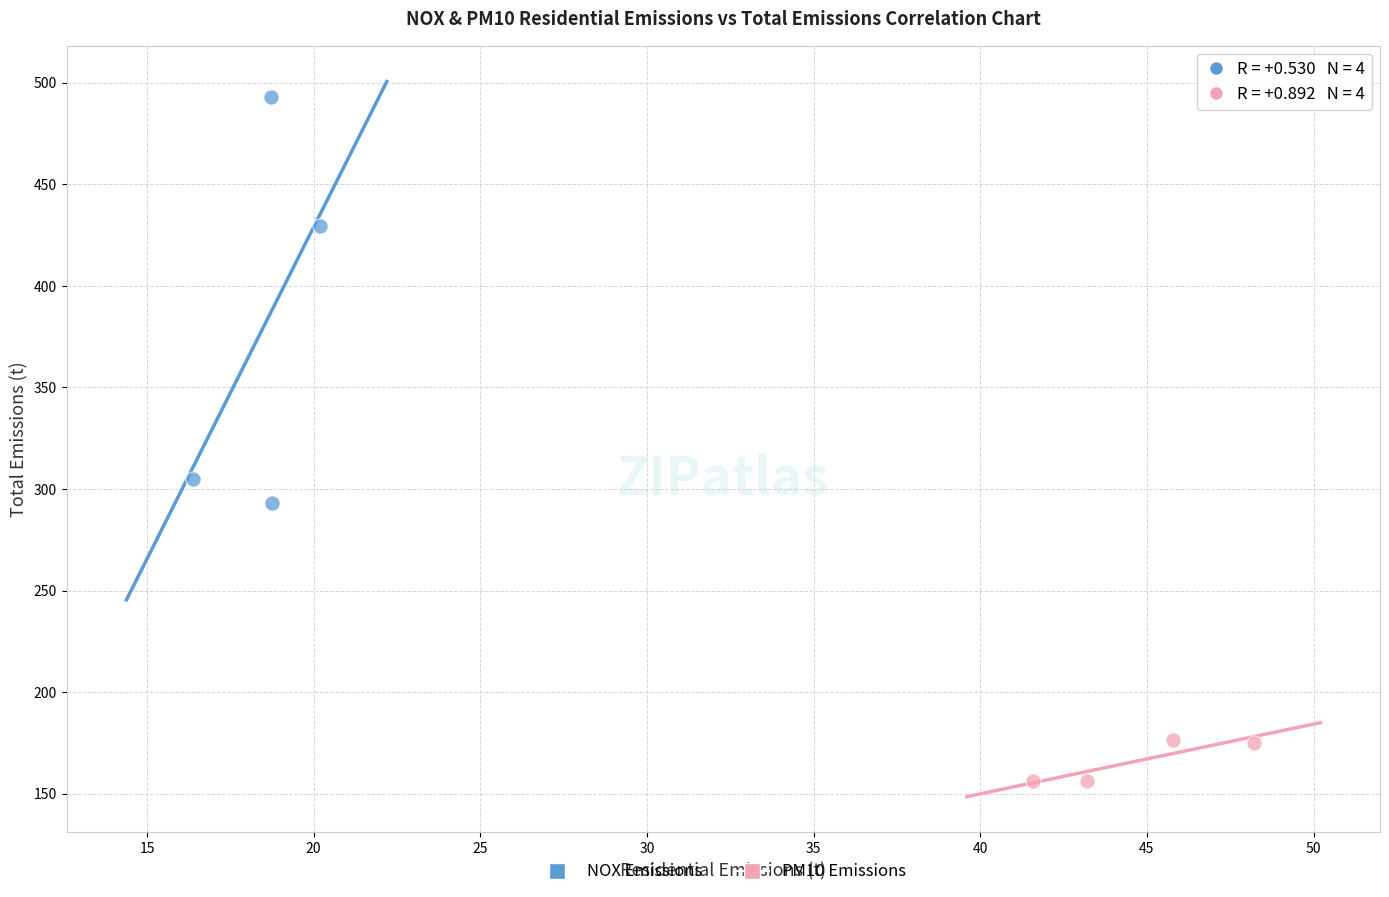

Which series has the widest spread of Y values?

NOX Emissions